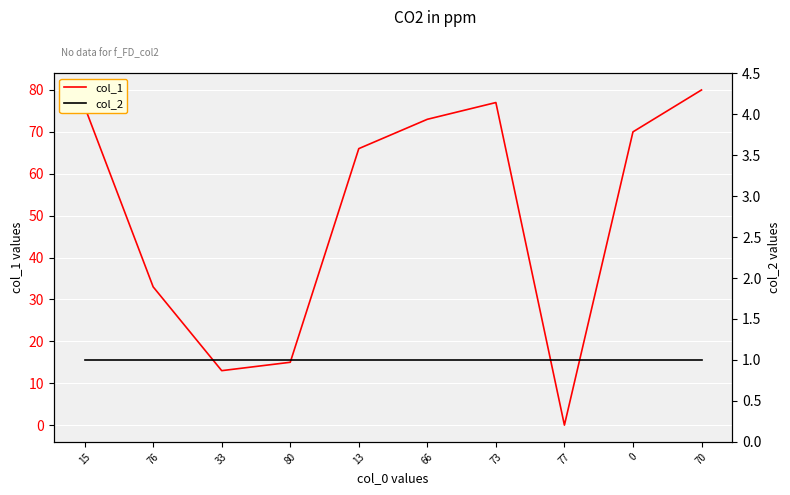

How many categories are shown in the chart?

10